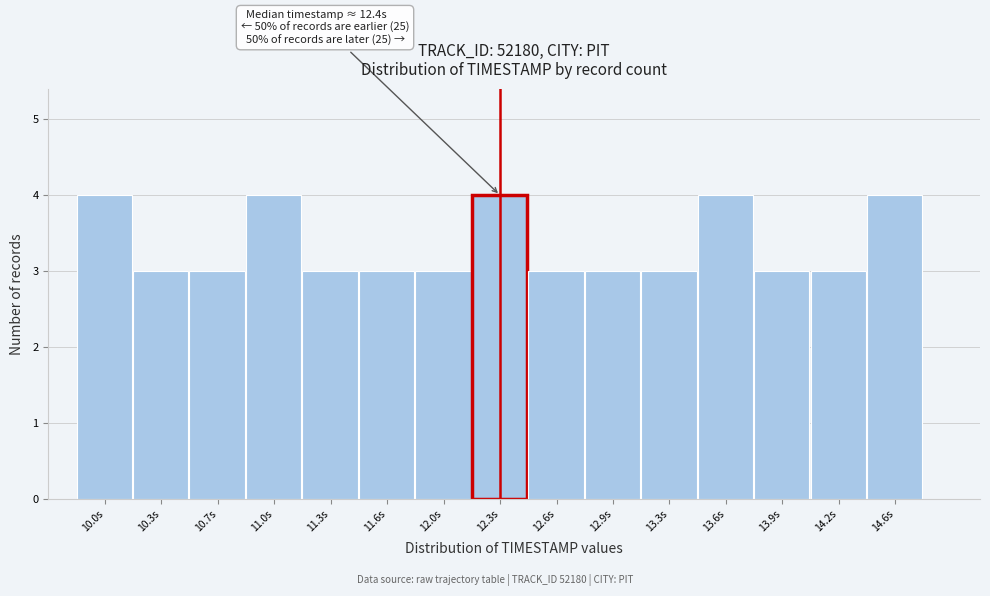

Reading right to left, extract all data points from this chart.

14.6s=4	14.2s=3	13.9s=3	13.6s=4	13.3s=3	12.9s=3	12.6s=3	12.3s=4	12.0s=3	11.6s=3	11.3s=3	11.0s=4	10.7s=3	10.3s=3	10.0s=4